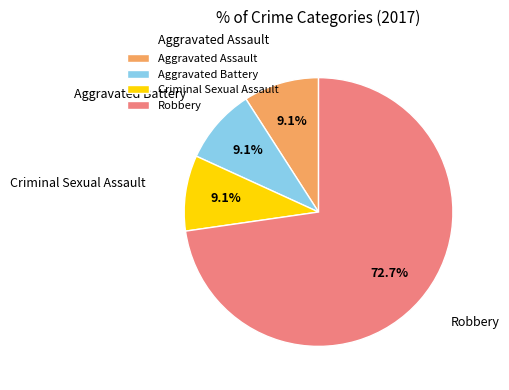

To the nearest percent, what is the difference between the Criminal Sexual Assault and Robbery slice percentages?

64%